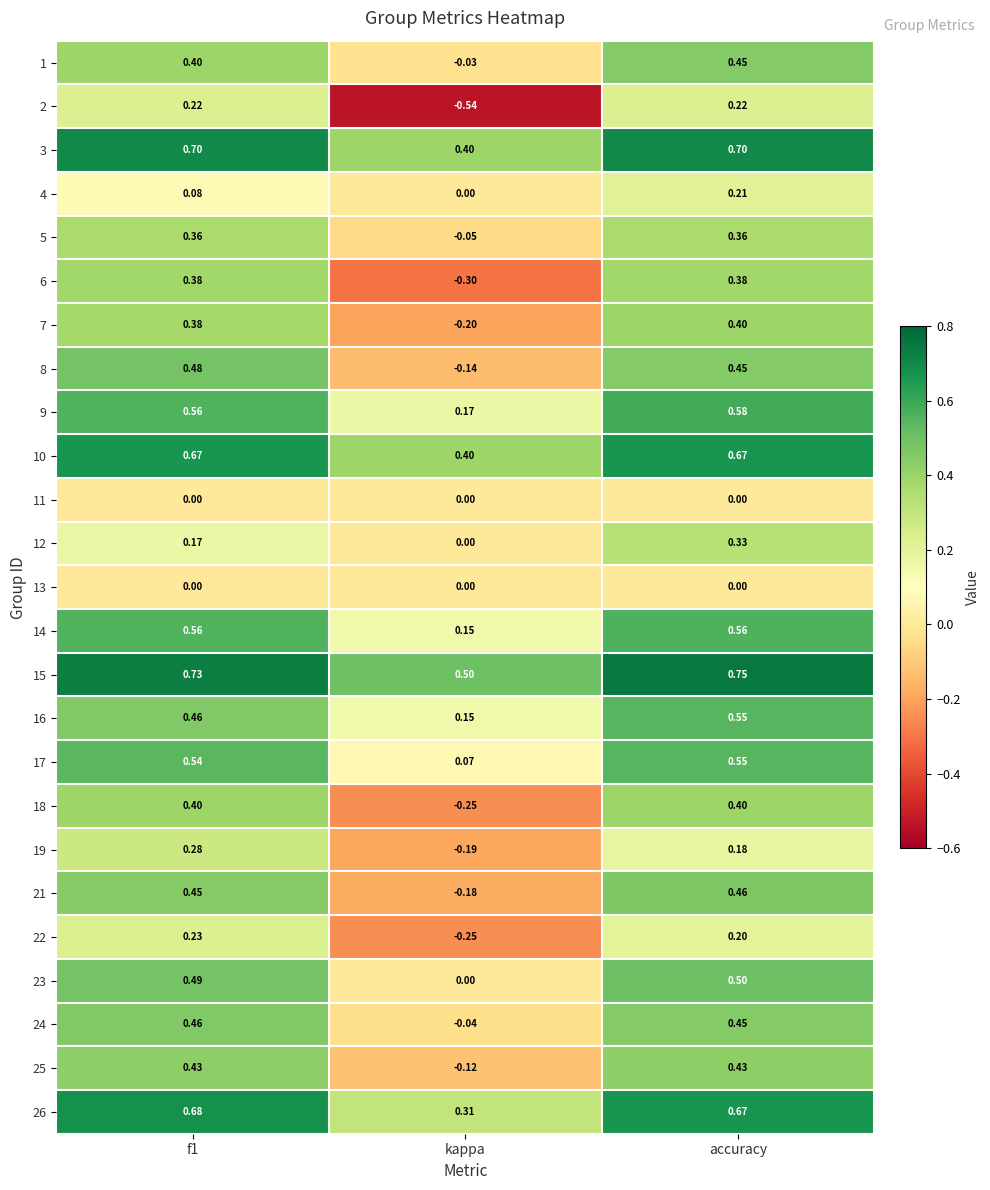

Is the value of 19 at f1 greater than the value of 13 at accuracy?

Yes